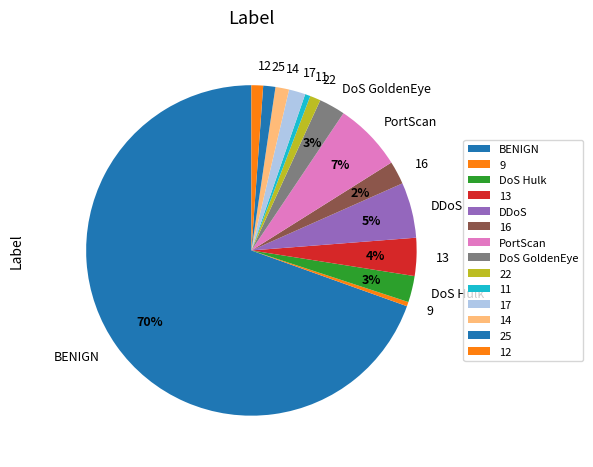

Is it true that DDoS is 5% of the pie?

True